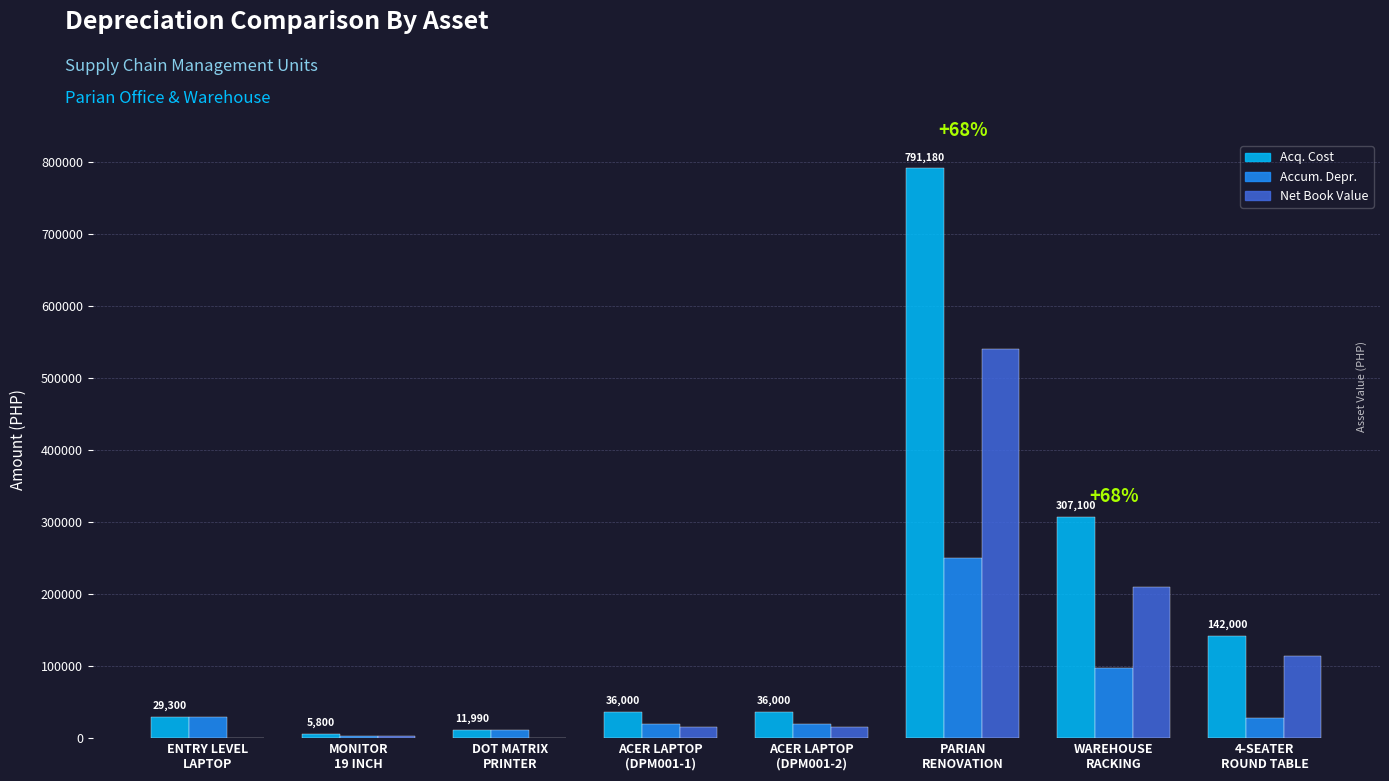

Which series has the largest total across all categories?

Acq. Cost